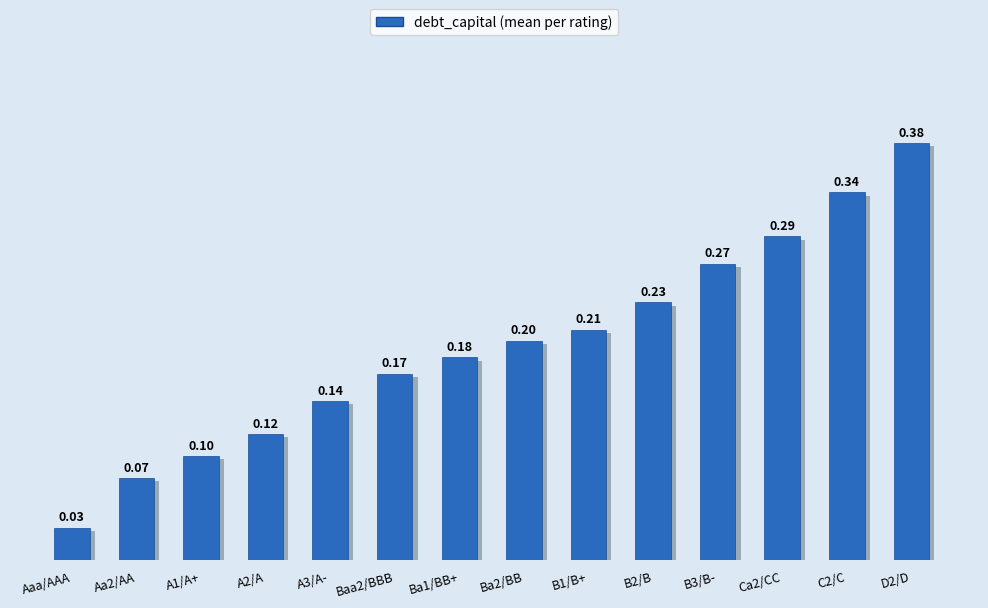

What is the label of the 1st bar from the right?

D2/D